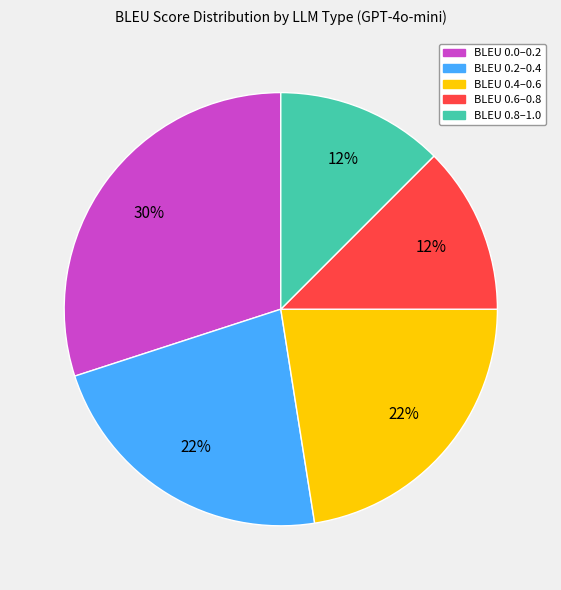

Which category has the biggest portion of the pie?

BLEU 0.0–0.2